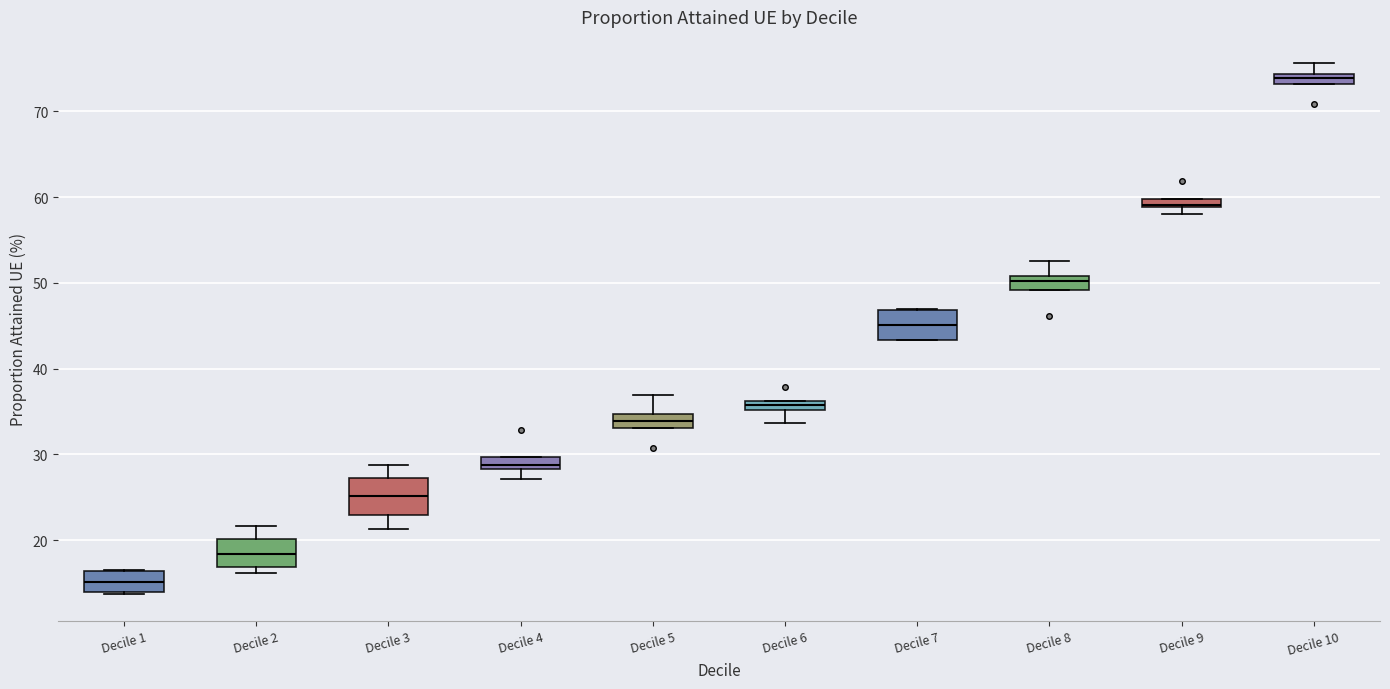

Where does the upper whisker of the box for Decile 3 end on the y-axis? The values are not printed on the chart, so give them approximately, as read against the axis.

29